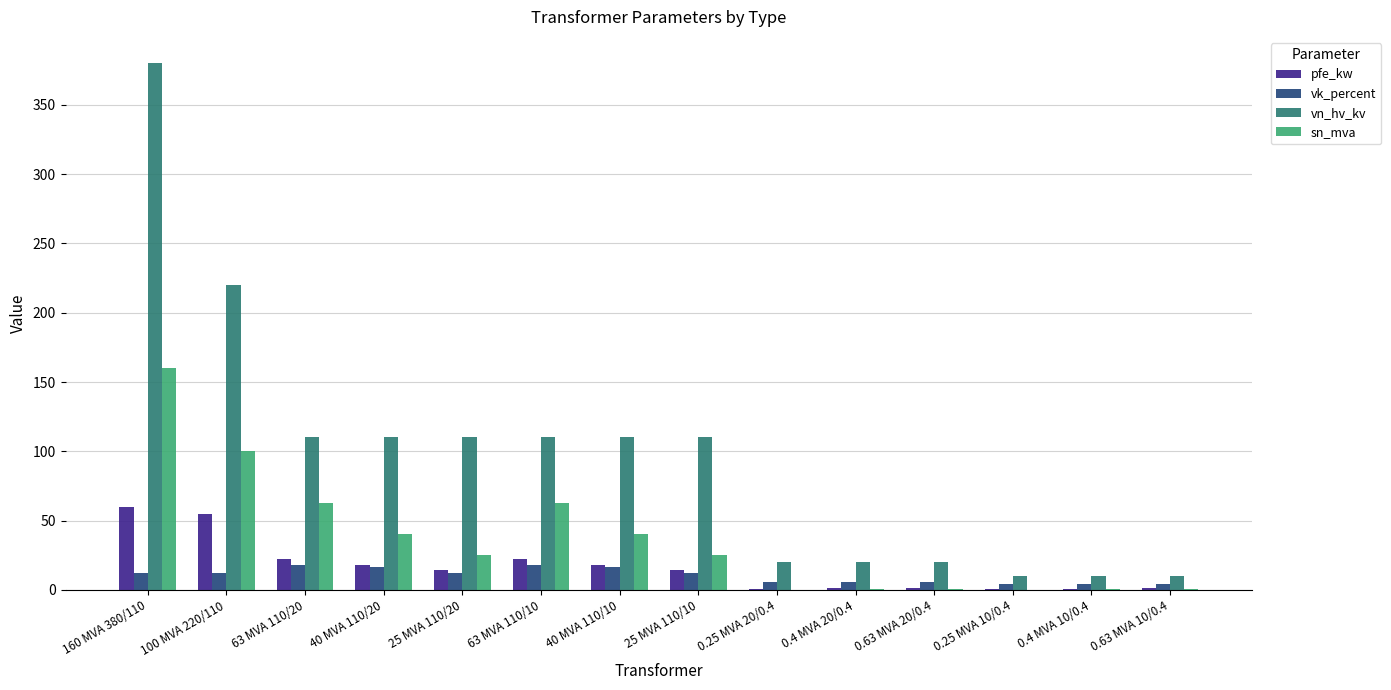

The pfe_kw series shows 1.4 at 0.4 MVA 20/0.4. True or false?

True